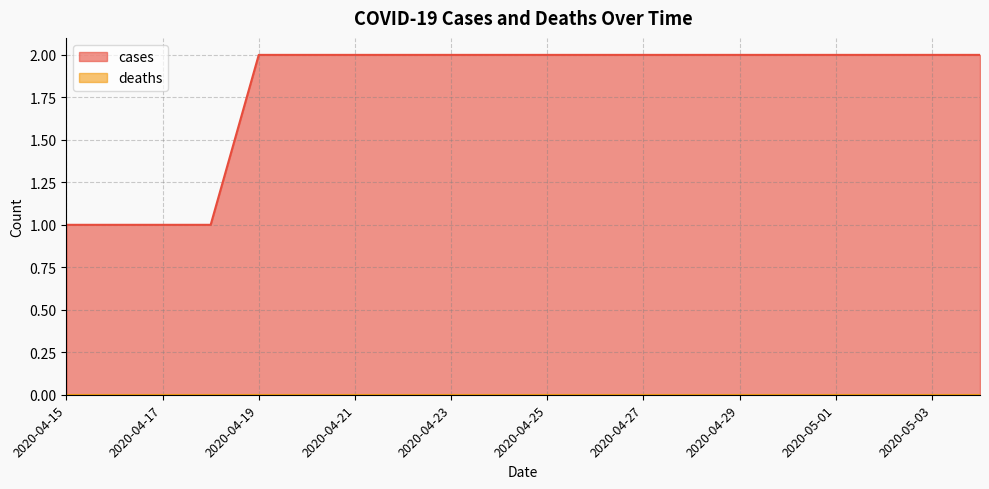

Does the chart display data point markers on the line(s)?

No